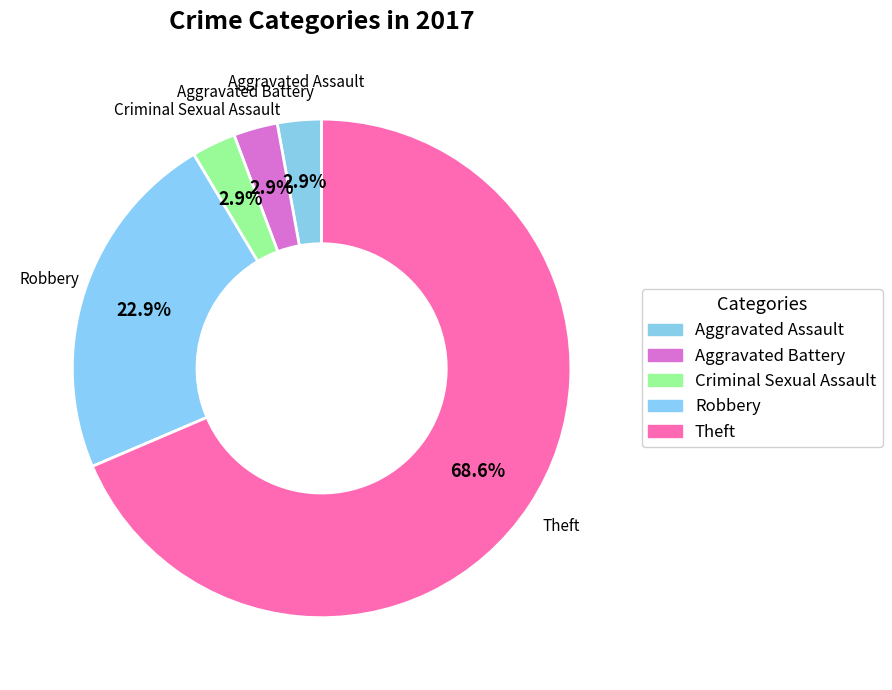

Does Theft account for over 50% of the chart?

Yes